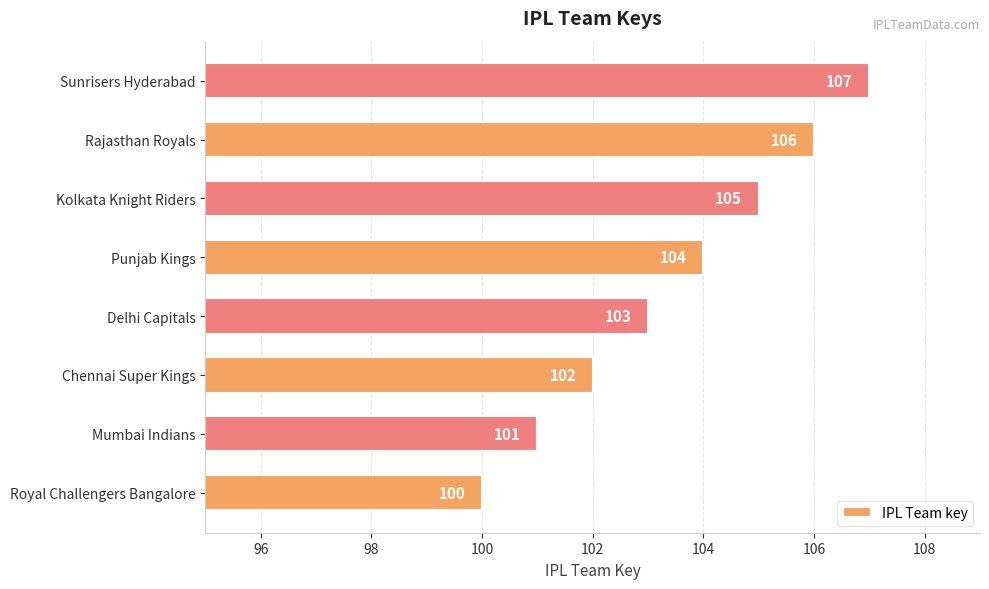

Rank the categories by value from highest to lowest.

Sunrisers Hyderabad, Rajasthan Royals, Kolkata Knight Riders, Punjab Kings, Delhi Capitals, Chennai Super Kings, Mumbai Indians, Royal Challengers Bangalore